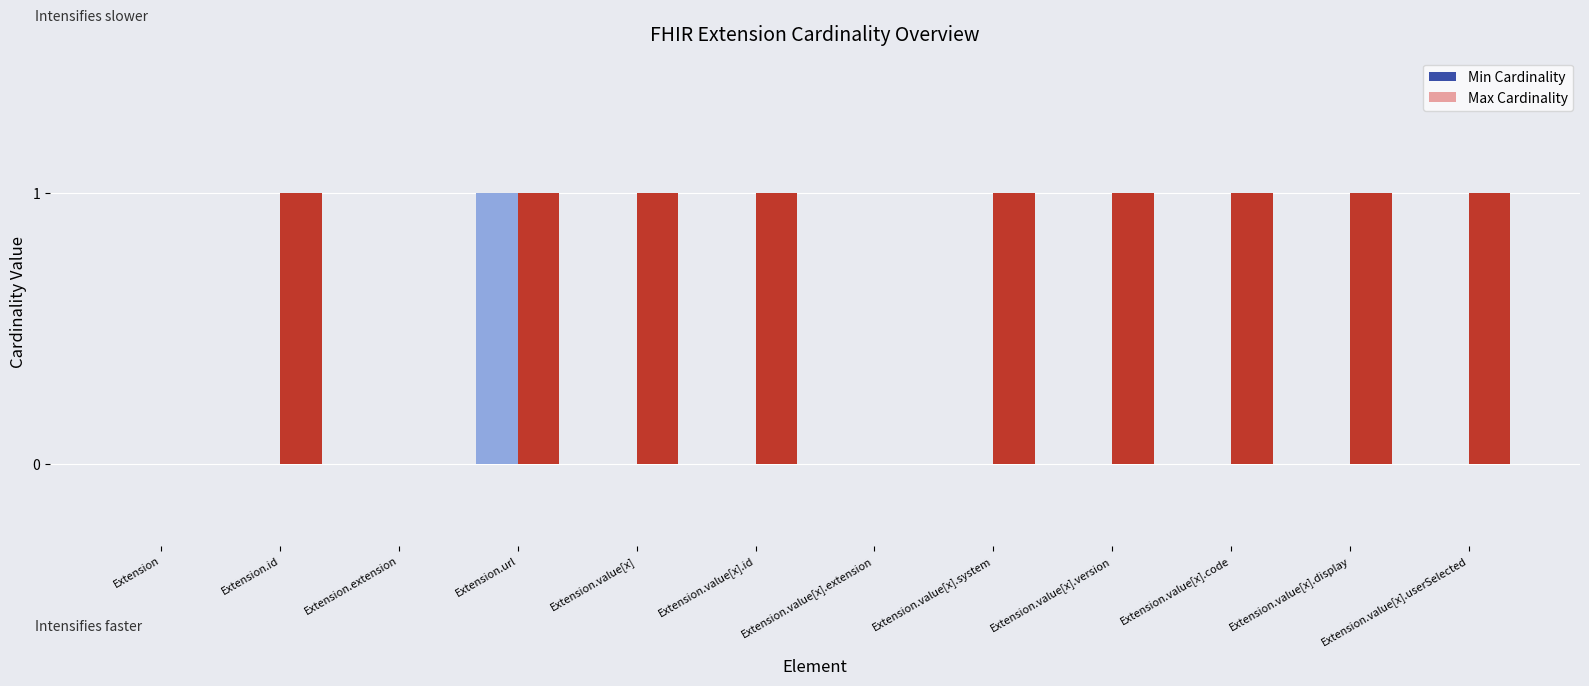

What are all the series names shown in the legend?

Min Cardinality, Max Cardinality